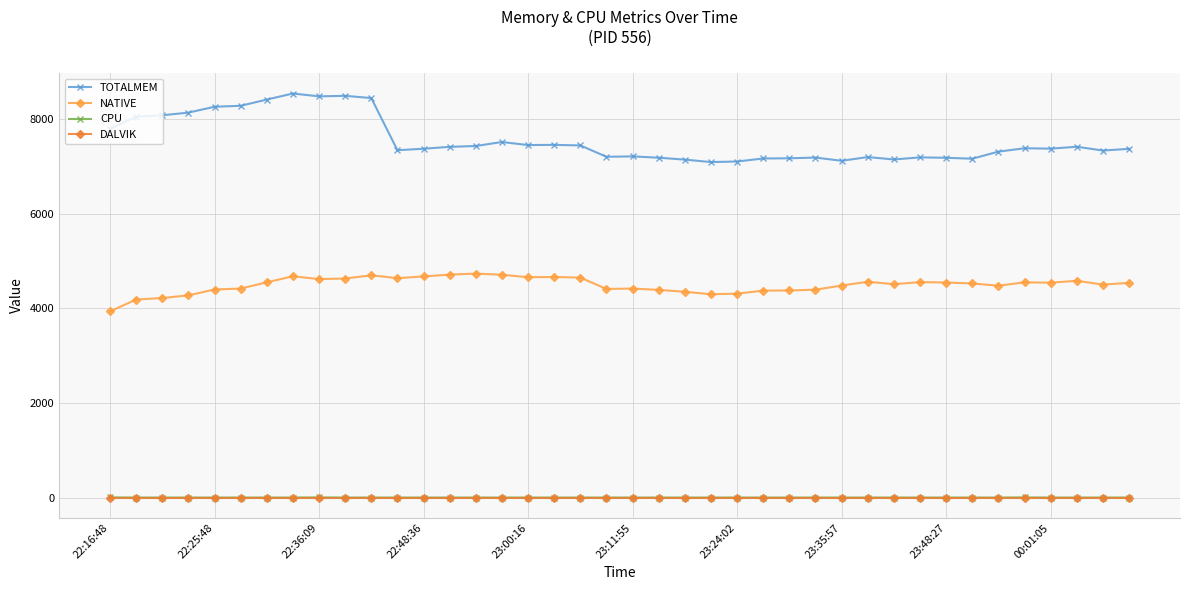

What is the value of the TOTALMEM point at the 16th from the left?

7519.0